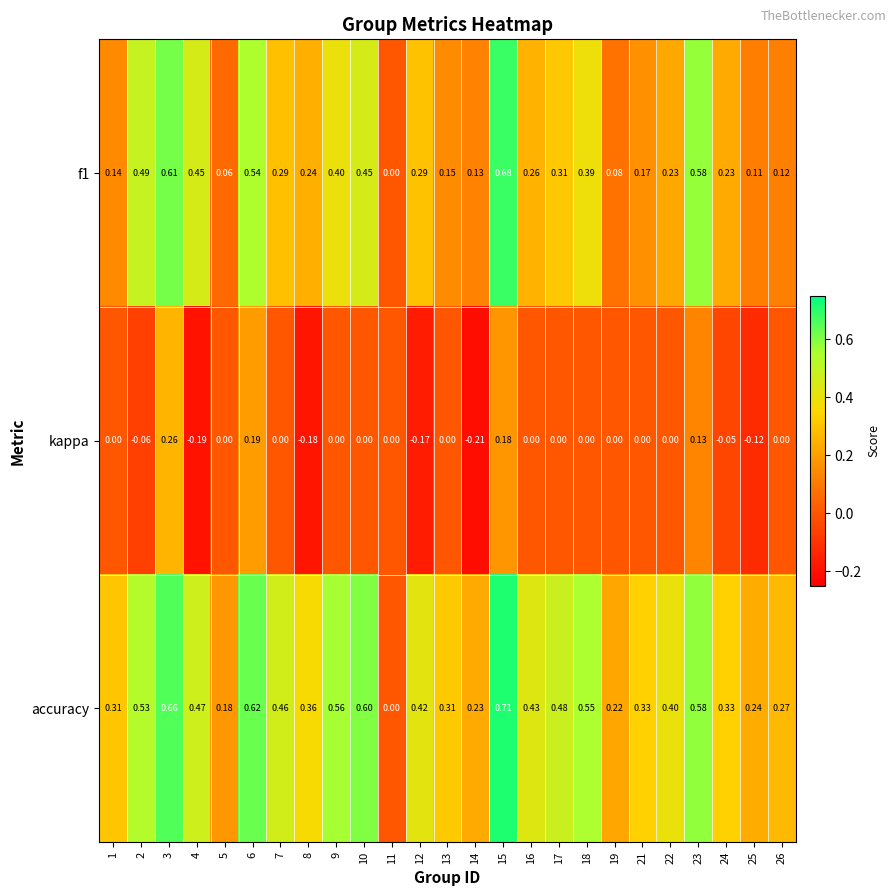

Which series has the largest total across all categories?

accuracy